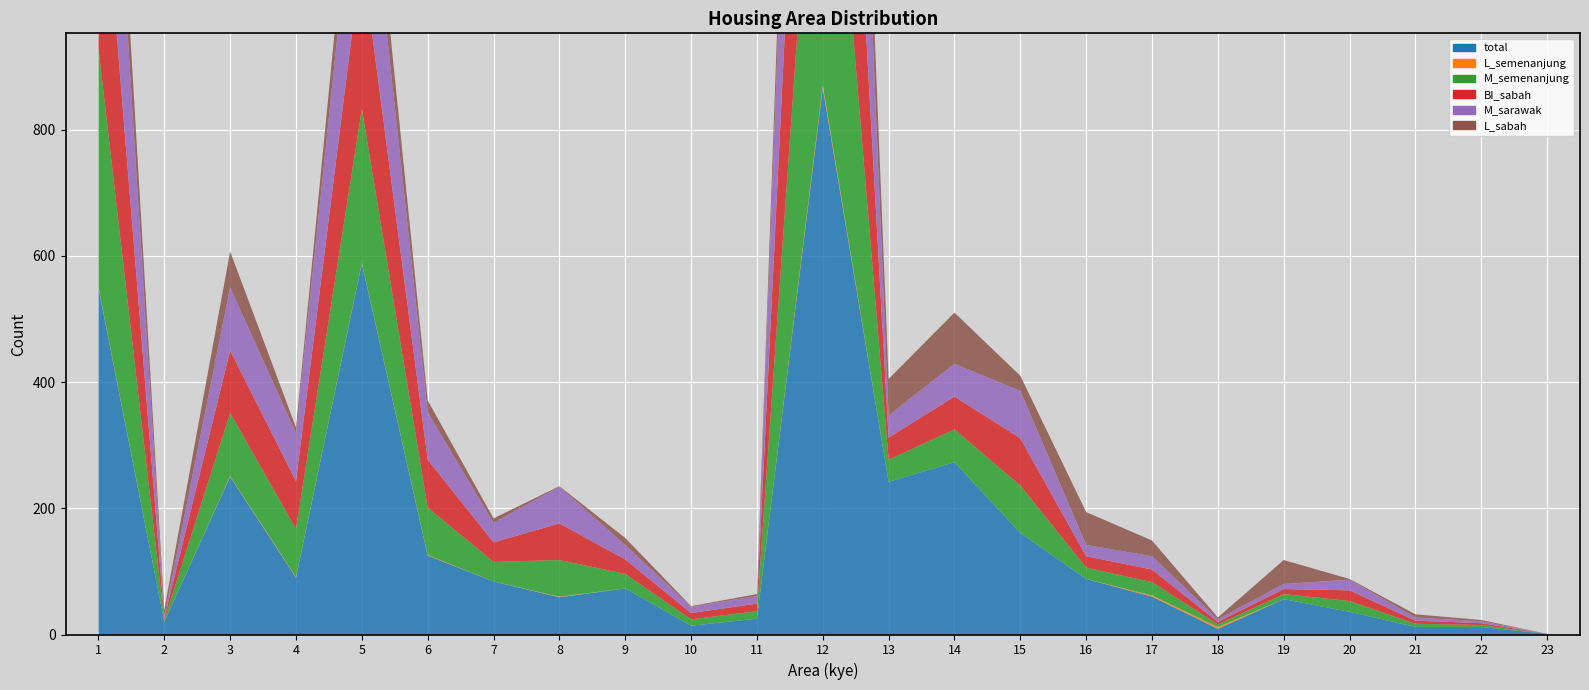

Reading left to right, transcribe all the data shown in this chart.

total: 1=549	2=20	3=250	4=90	5=588	6=125	7=84	8=59	9=73	10=14	11=25	12=866	13=242	14=273	15=161	16=88	17=60	18=9	19=56	20=36	21=12	22=12	23=1
L_semenanjung: 1=2	2=0	3=1	4=1	5=1	6=1	7=0	8=1	9=0	10=0	11=0	12=5	13=0	14=0	15=0	16=0	17=2	18=3	19=0	20=0	21=0	22=0	23=0
M_semenanjung: 1=378	2=3	3=100	4=76	5=244	6=75	7=31	8=58	9=23	10=10	11=12	12=657	13=35	14=52	15=75	16=18	17=21	18=4	19=8	20=17	21=5	22=3	23=0
BI_sabah: 1=378	2=3	3=99	4=76	5=244	6=76	7=31	8=58	9=23	10=10	11=12	12=654	13=35	14=52	15=75	16=18	17=20	18=4	19=8	20=17	21=5	22=3	23=0
M_sarawak: 1=378	2=3	3=100	4=76	5=244	6=75	7=31	8=58	9=23	10=10	11=12	12=657	13=35	14=52	15=75	16=18	17=21	18=4	19=8	20=17	21=5	22=3	23=0
L_sabah: 1=118	2=10	3=57	4=9	5=75	6=19	7=7	8=1	9=11	10=1	11=3	12=141	13=58	14=81	15=24	16=52	17=25	18=3	19=38	20=1	21=5	22=2	23=0